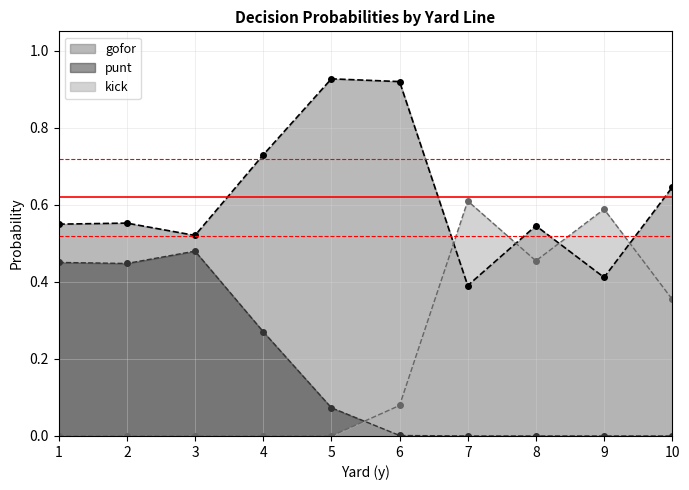

In gofor, how many points are lower than both neighbors (excluding endpoints)?

3